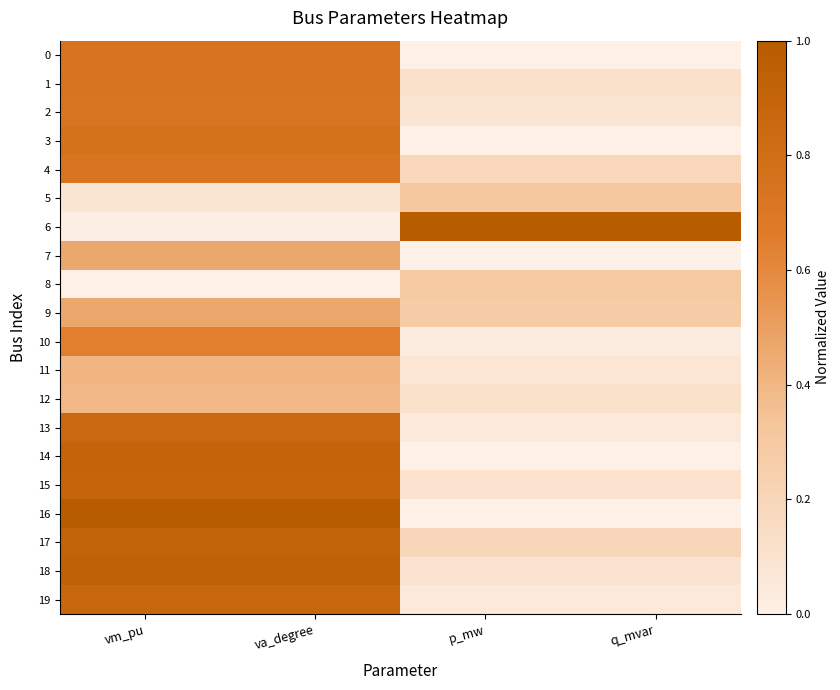

At which category does the chart reach its peak across all series?

p_mw